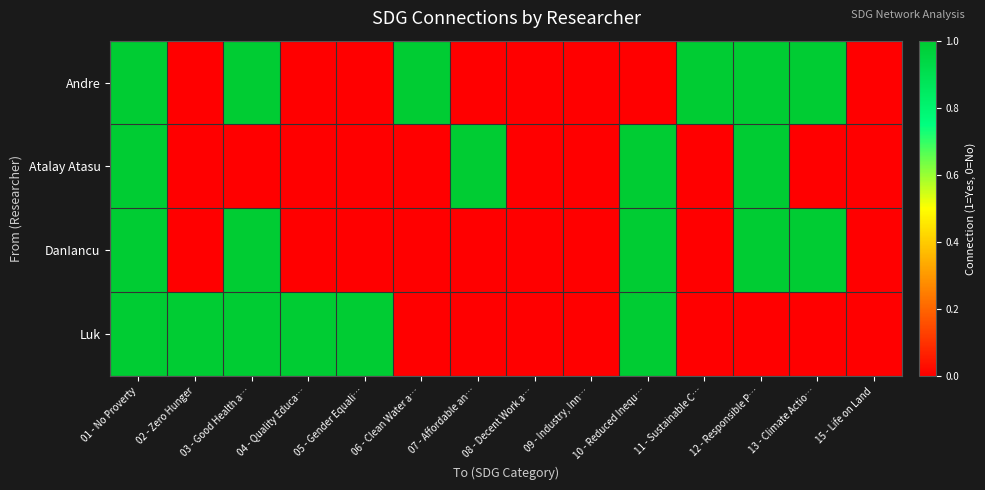

Reading right to left, extract all data points from this chart.

Andre: 15 - Life on Land=0	13 - Climate Actio…=1	12 - Responsible P…=1	11 - Sustainable C…=1	10 - Reduced Inequ…=0	09 - Industry, Inn…=0	08 - Decent Work a…=0	07 - Affordable an…=0	06 - Clean Water a…=1	05 - Gender Equali…=0	04 - Quality Educa…=0	03 - Good Health a…=1	02 - Zero Hunger=0	01 - No Proverty=1
Atalay Atasu: 15 - Life on Land=0	13 - Climate Actio…=0	12 - Responsible P…=1	11 - Sustainable C…=0	10 - Reduced Inequ…=1	09 - Industry, Inn…=0	08 - Decent Work a…=0	07 - Affordable an…=1	06 - Clean Water a…=0	05 - Gender Equali…=0	04 - Quality Educa…=0	03 - Good Health a…=0	02 - Zero Hunger=0	01 - No Proverty=1
DanIancu: 15 - Life on Land=0	13 - Climate Actio…=1	12 - Responsible P…=1	11 - Sustainable C…=0	10 - Reduced Inequ…=1	09 - Industry, Inn…=0	08 - Decent Work a…=0	07 - Affordable an…=0	06 - Clean Water a…=0	05 - Gender Equali…=0	04 - Quality Educa…=0	03 - Good Health a…=1	02 - Zero Hunger=0	01 - No Proverty=1
Luk: 15 - Life on Land=0	13 - Climate Actio…=0	12 - Responsible P…=0	11 - Sustainable C…=0	10 - Reduced Inequ…=1	09 - Industry, Inn…=0	08 - Decent Work a…=0	07 - Affordable an…=0	06 - Clean Water a…=0	05 - Gender Equali…=1	04 - Quality Educa…=1	03 - Good Health a…=1	02 - Zero Hunger=1	01 - No Proverty=1